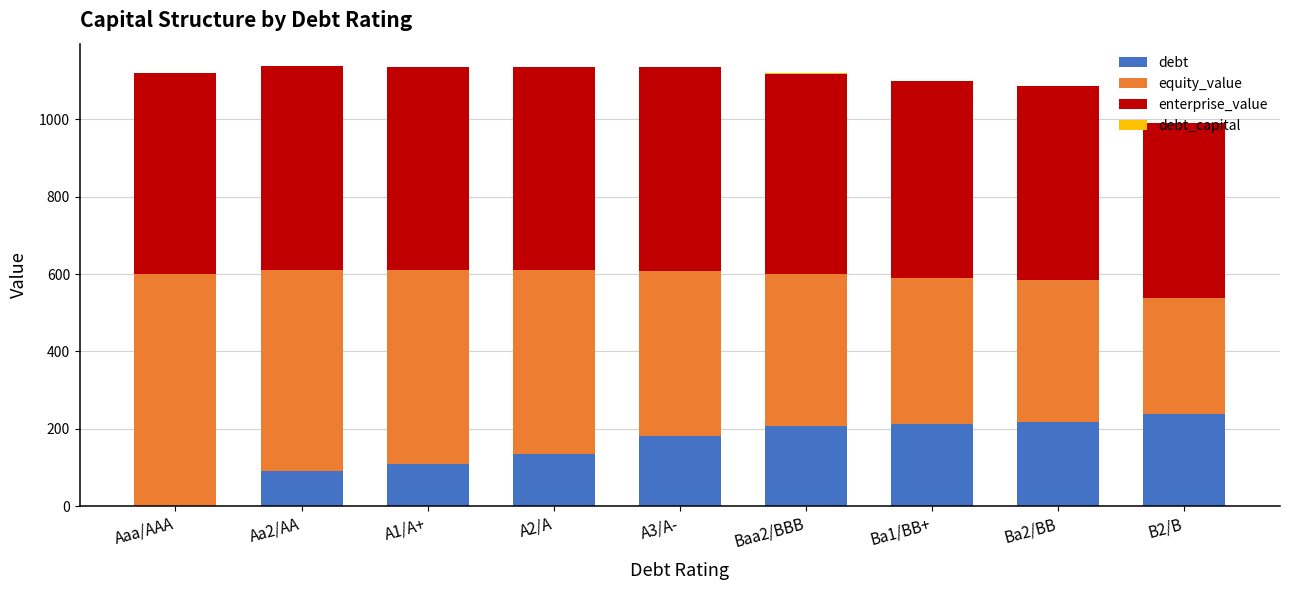

How many series are shown in this chart?

4